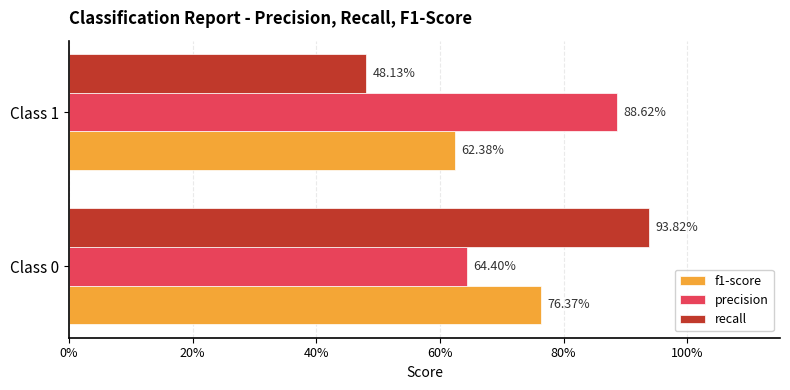

What are all the series names shown in the legend?

f1-score, precision, recall